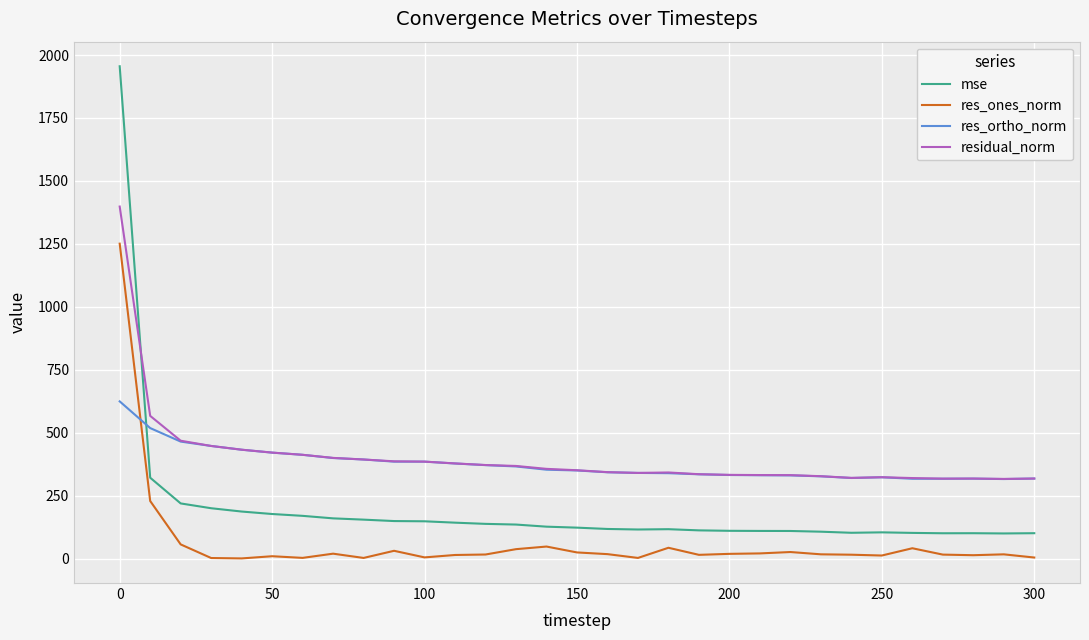

Which series has the largest range (max minus min)?

mse